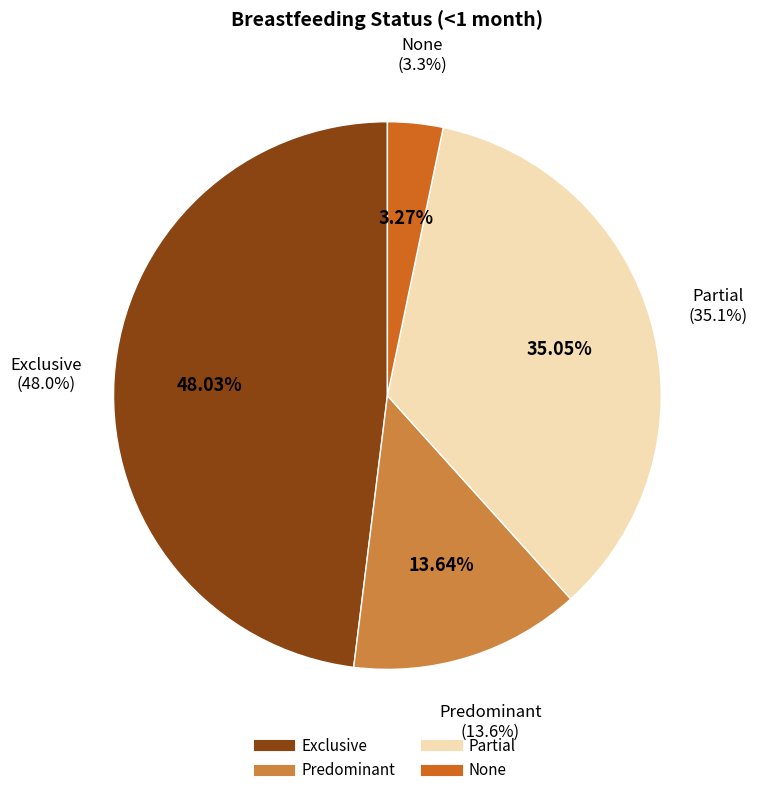

To the nearest percent, what is the combined percentage of Partial and Exclusive?

83%